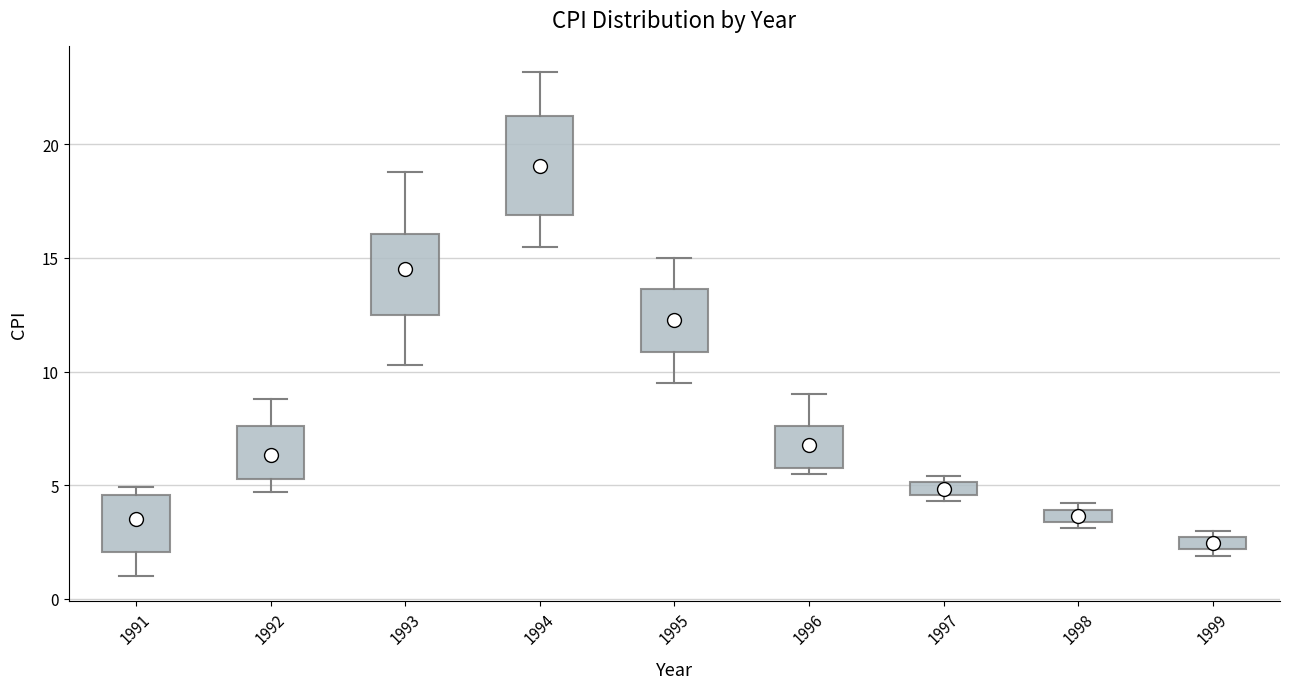

Where is the upper edge of the box at x = 1998 on the y-axis? The values are not printed on the chart, so give them approximately, as read against the axis.

4.0